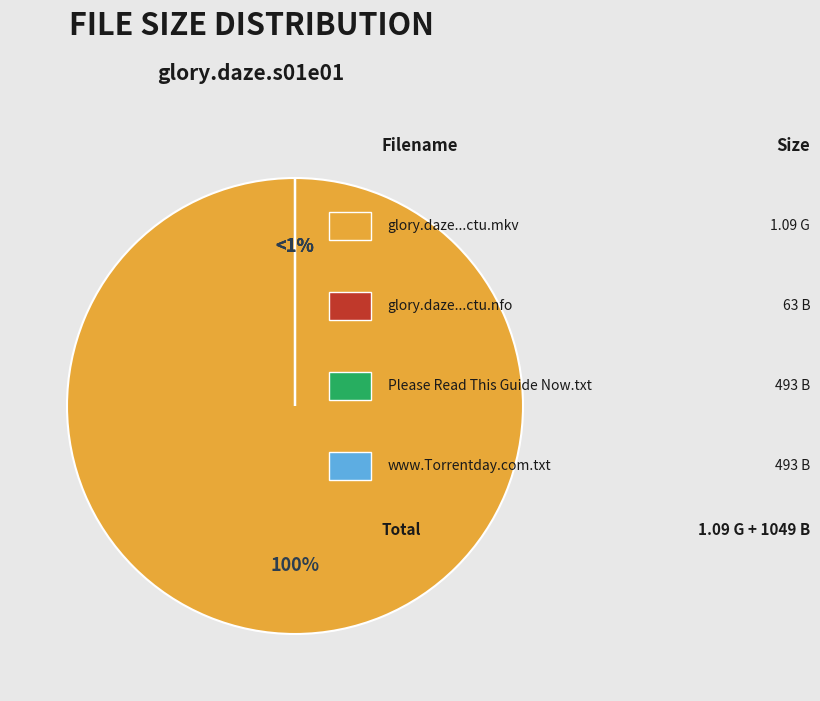

What is the largest slice in the pie chart?

glory.daze.s01e01.720p.hdtv.x264-ctu.mkv